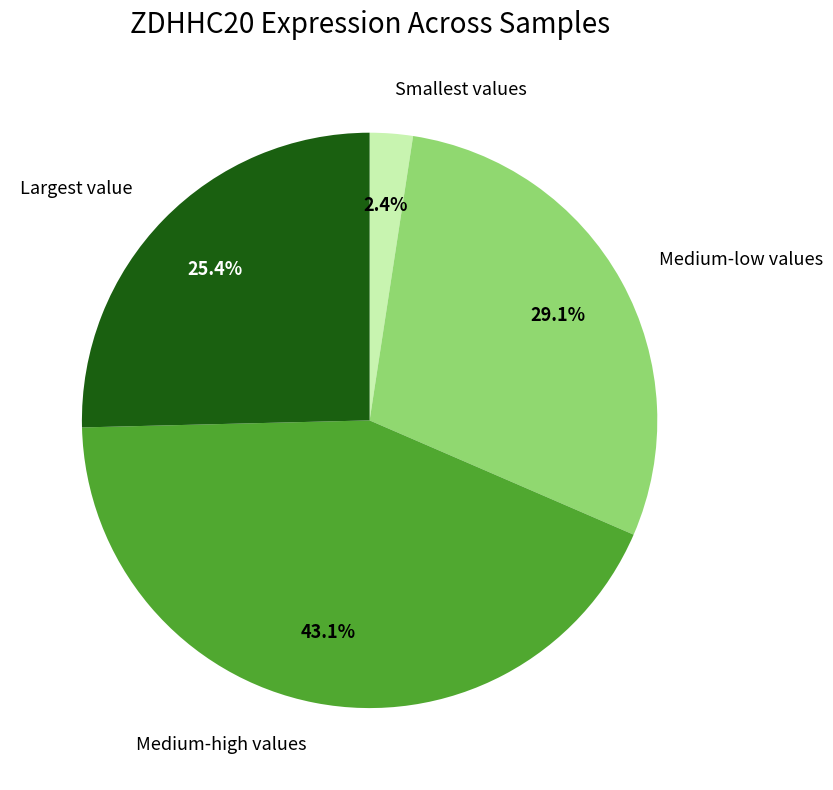

Is Largest value the majority of the pie?

No